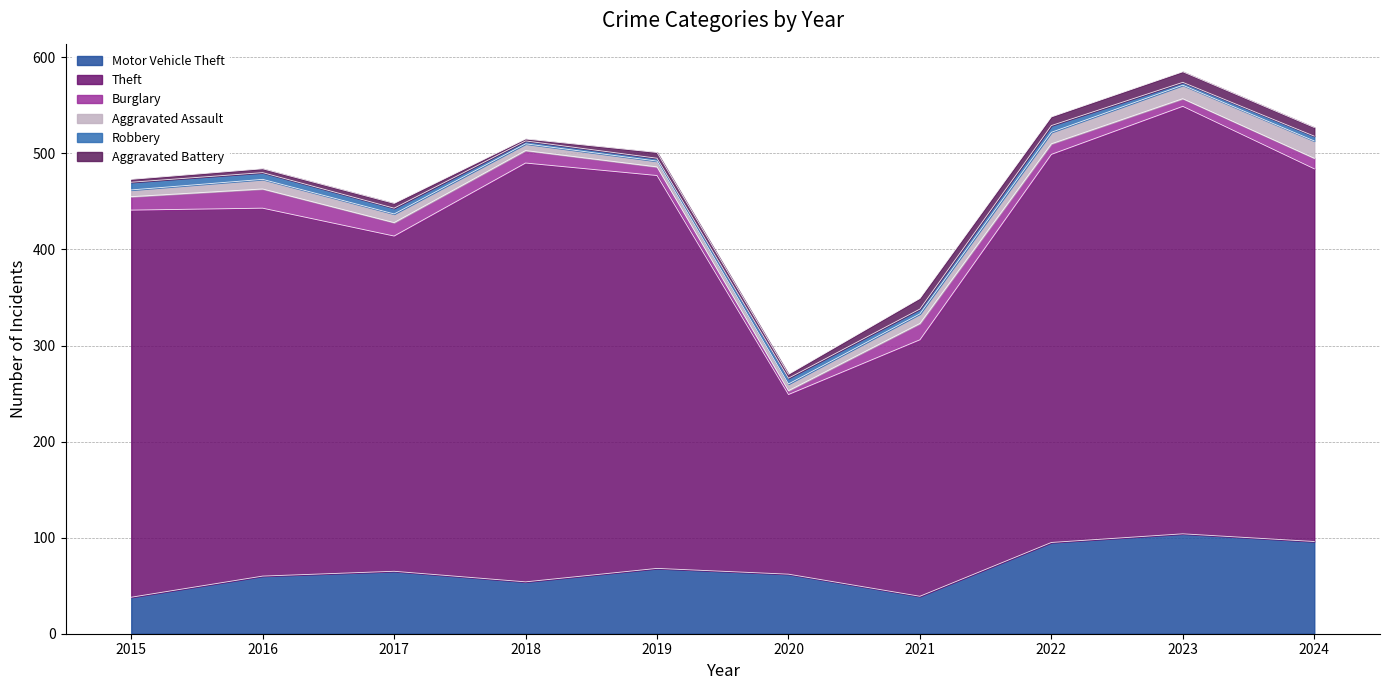

Is it true that Motor Vehicle Theft equals 54 at 2018?

True